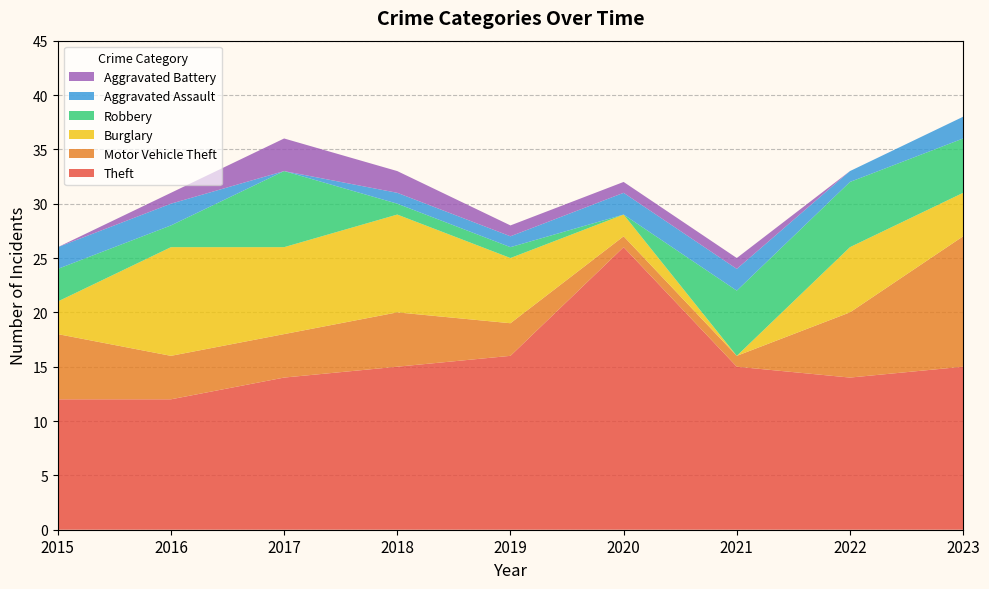

Reading right to left, transcribe all the data shown in this chart.

Theft: 15	14	15	26	16	15	14	12	12
Motor Vehicle Theft: 12	6	1	1	3	5	4	4	6
Burglary: 4	6	0	2	6	9	8	10	3
Robbery: 5	6	6	0	1	1	7	2	3
Aggravated Assault: 2	1	2	2	1	1	0	2	2
Aggravated Battery: 0	0	1	1	1	2	3	1	0